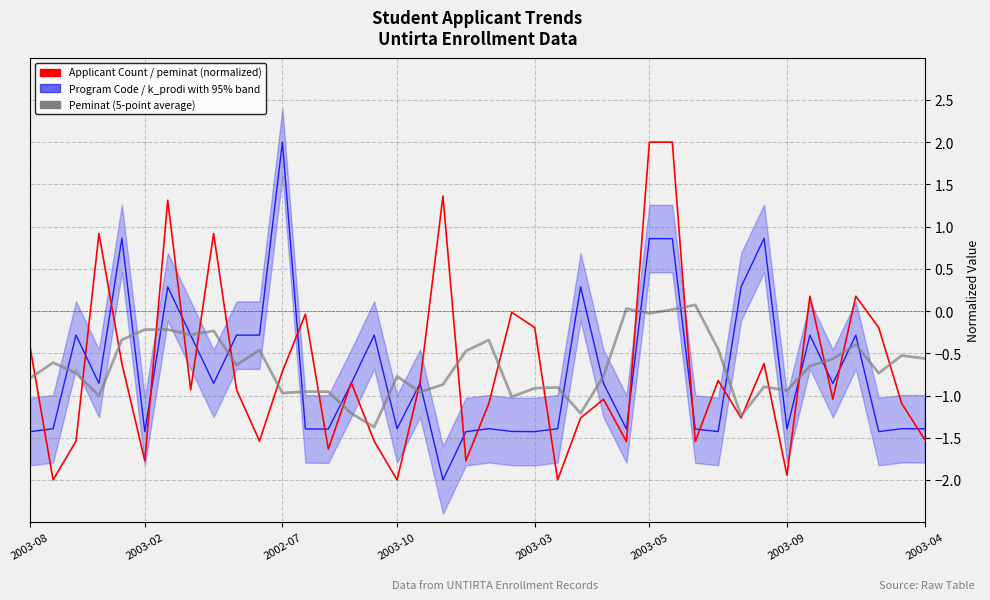

What is the maximum value shown in the chart?

2.0